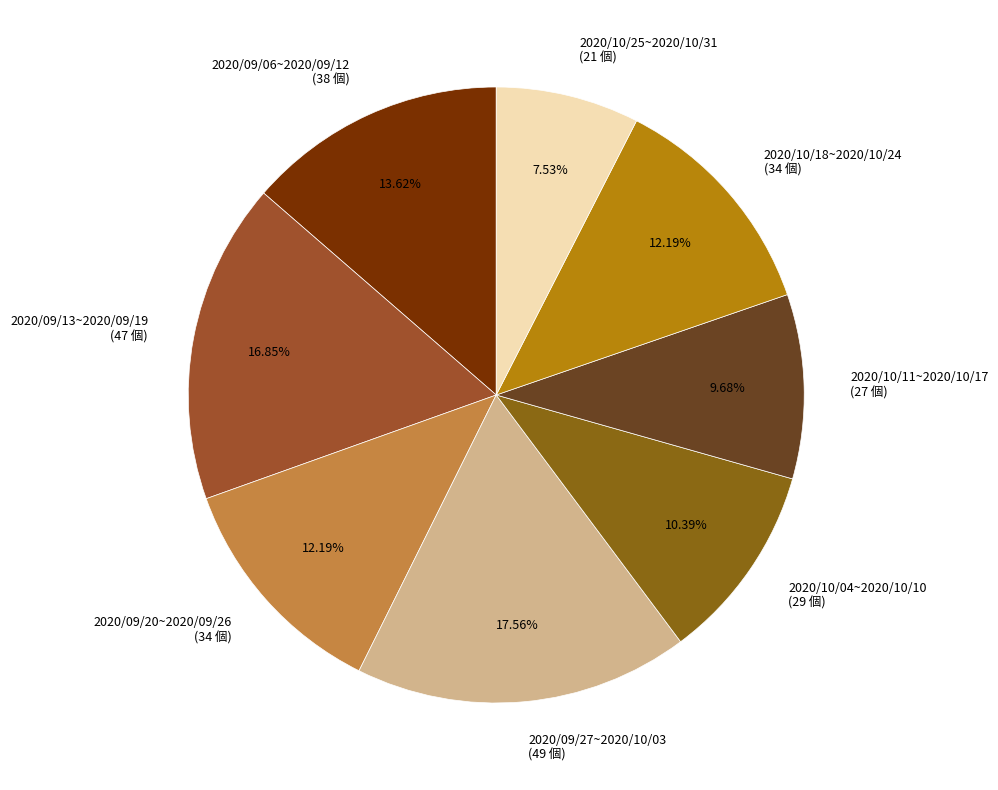

True or false: 2020/09/06~2020/09/12 accounts for 25% of the total.

False